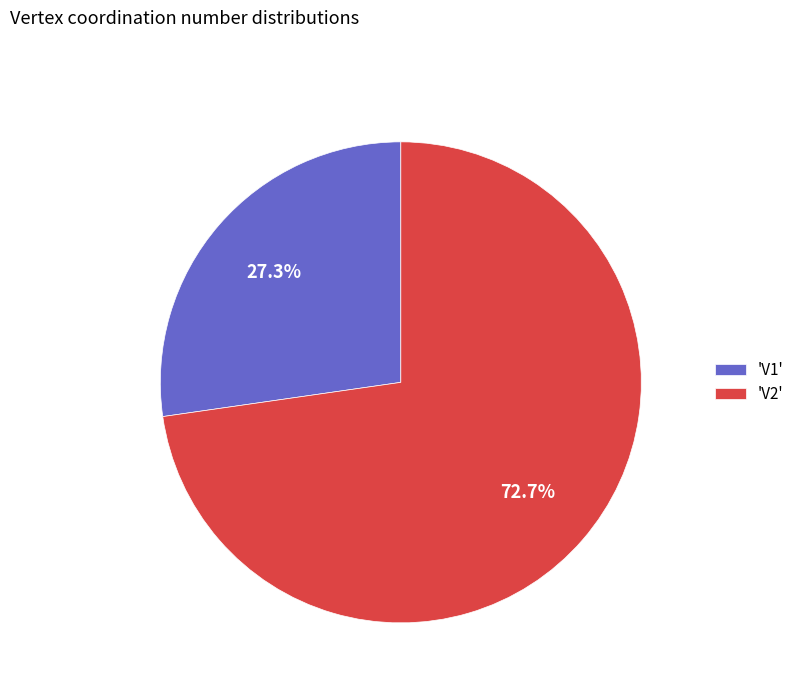

To the nearest percent, what is the difference between the largest and smallest slice percentages?

45%